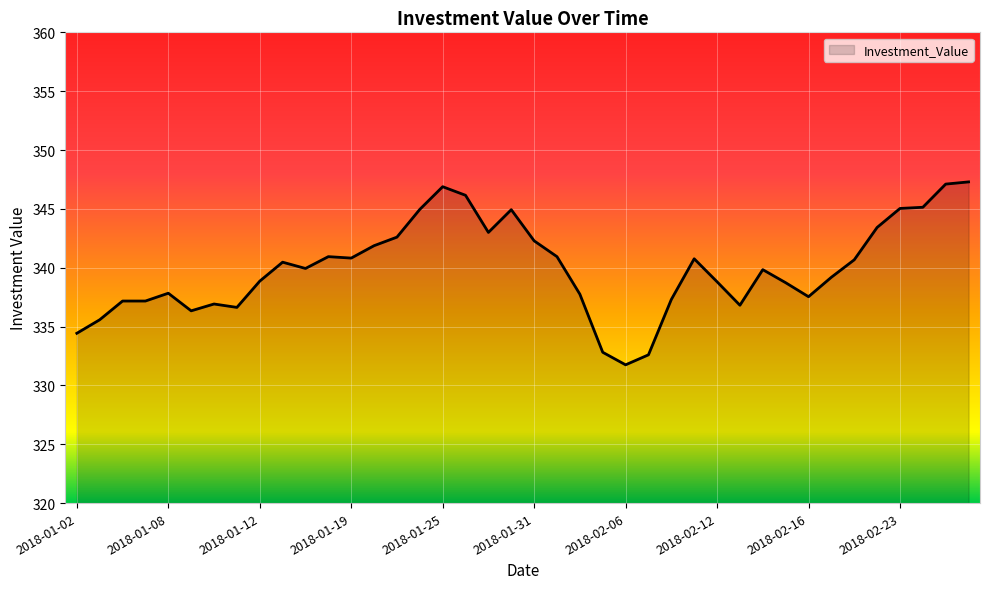

What is the difference between the second highest and minimum values?

15.4